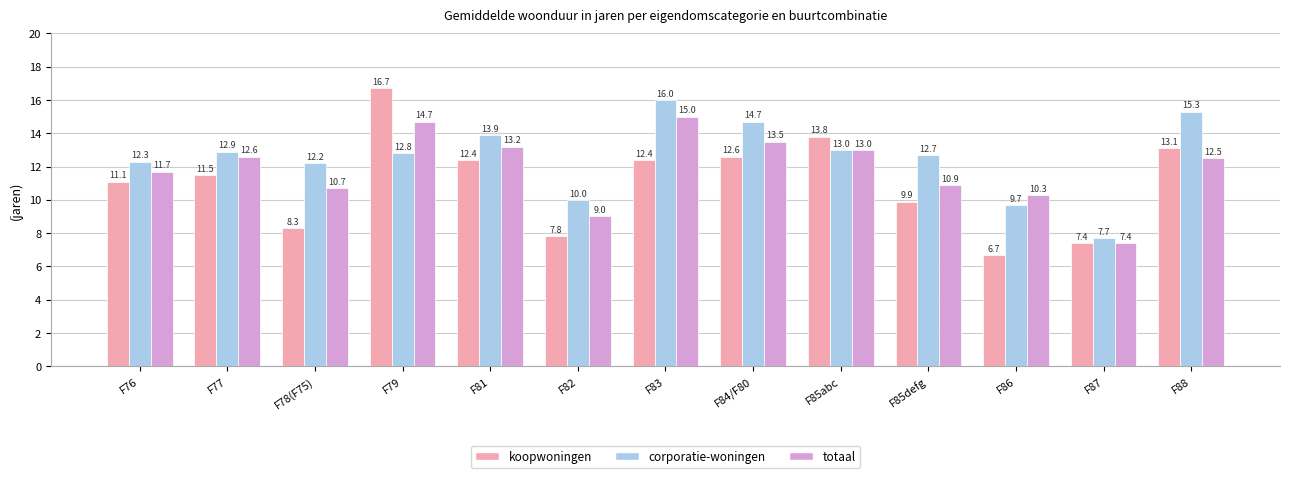

What is the total value across all series at F78(F75)?

31.2